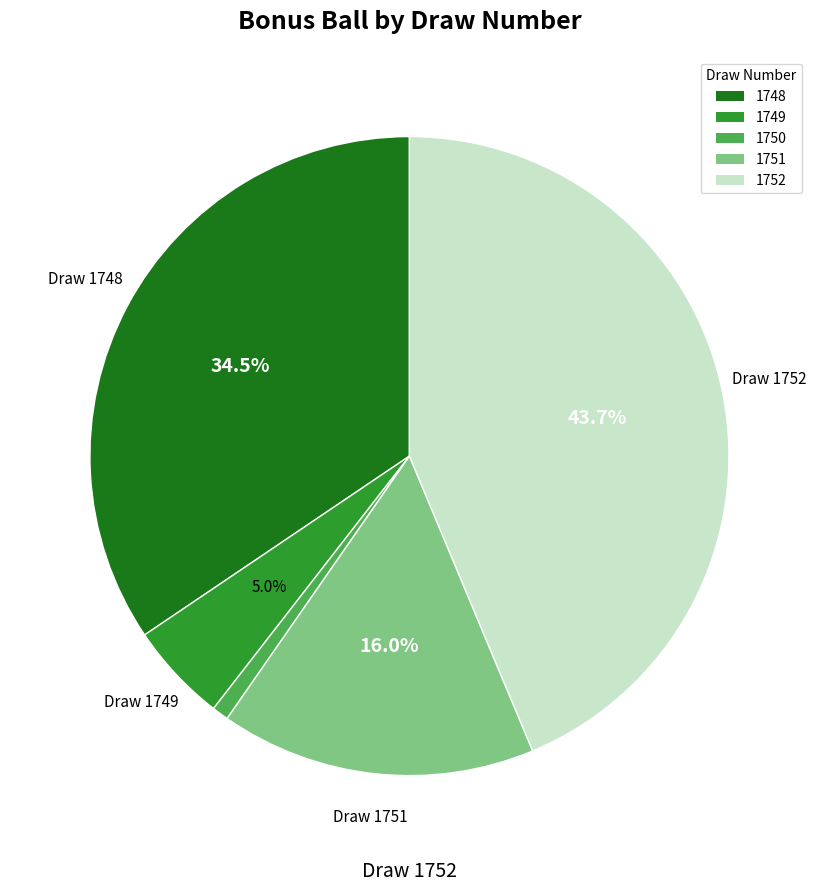

True or false: 1749 accounts for 19% of the total.

False